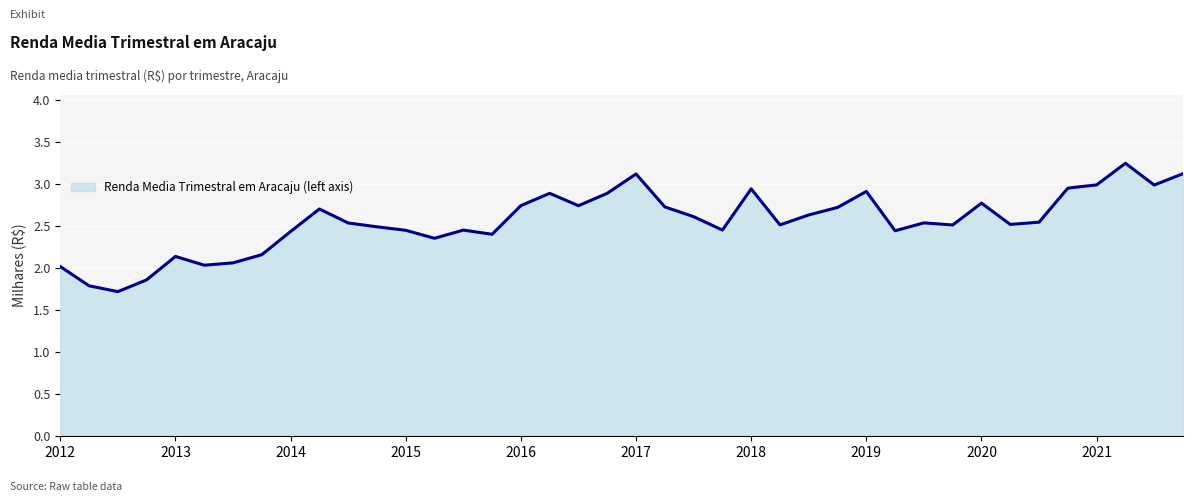

What is the smallest value displayed?

1721.7